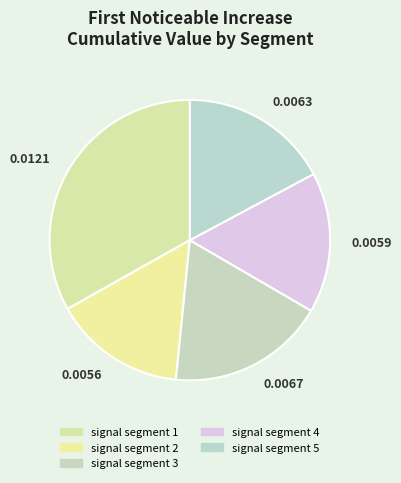

Do 0.0121 and 0.0059 together represent more than half of the pie?

No